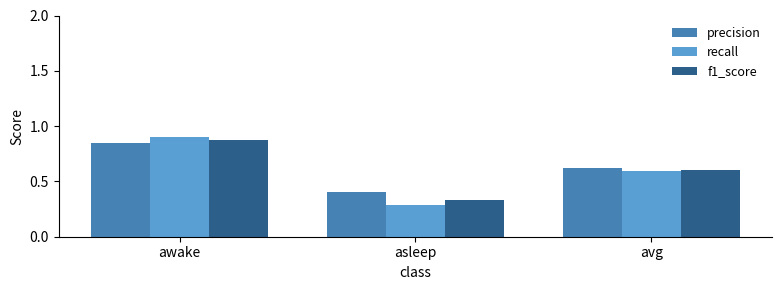

Does the chart contain any negative values?

No